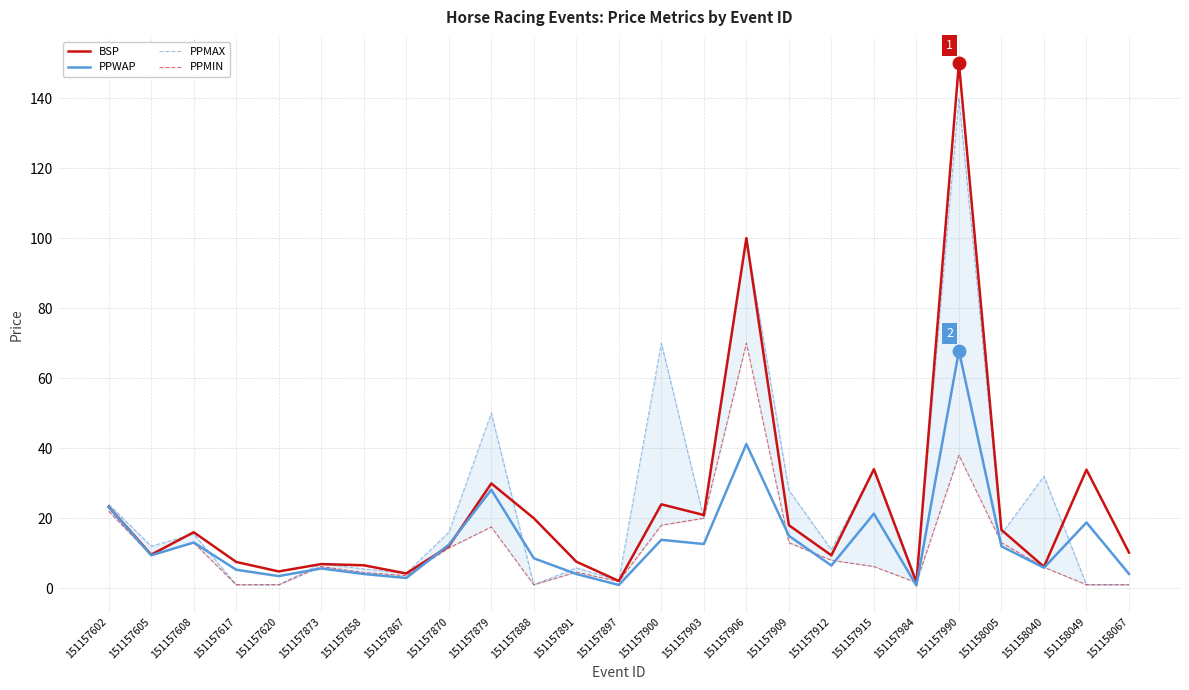

What is the average value of the PPMIN series?

11.7